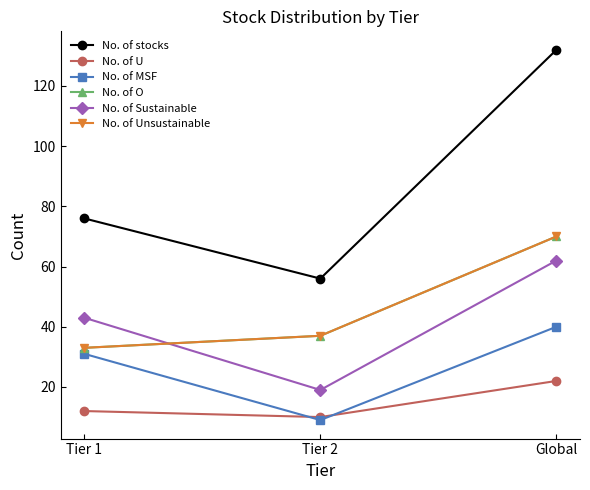

Is it true that No. of stocks equals 132 at Global?

True